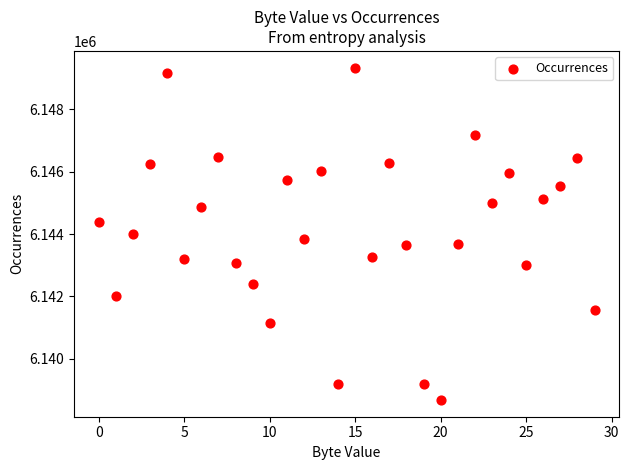

What is the range of Y values (max minus min)?

10674